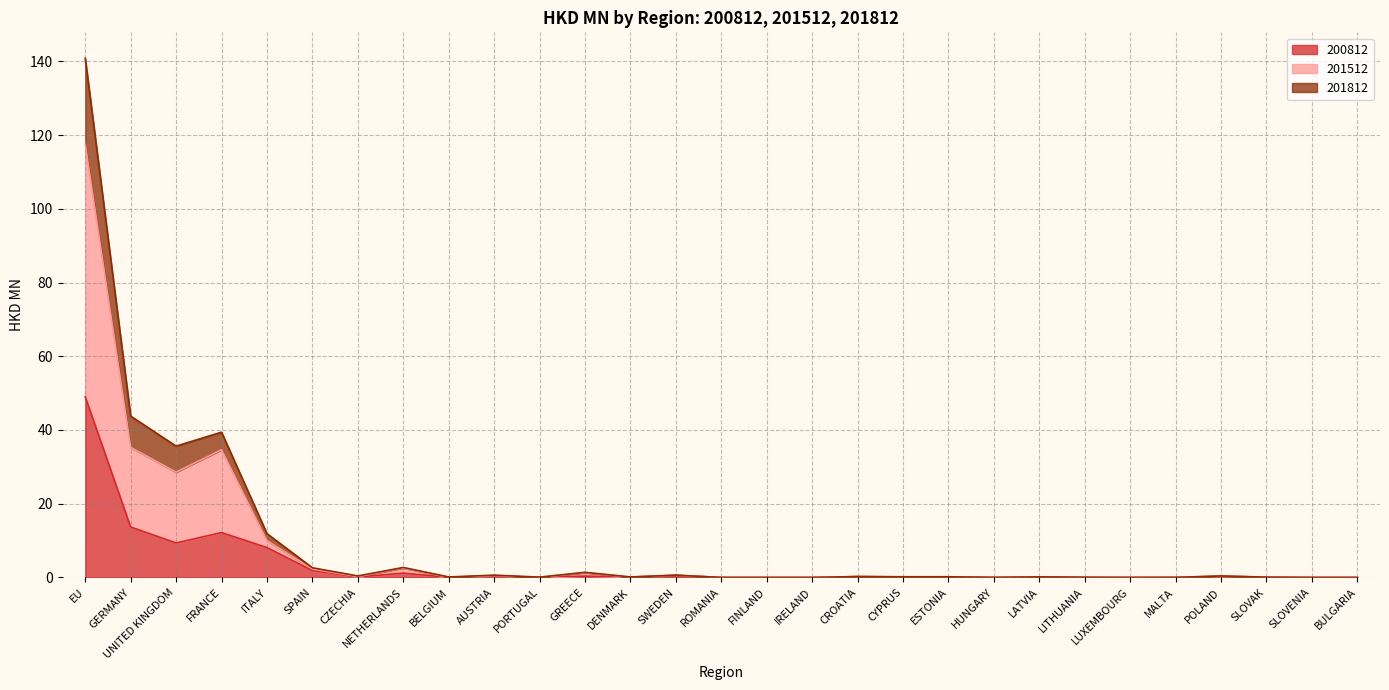

True or false: 201812 has a value of 0.0 at HUNGARY.

False